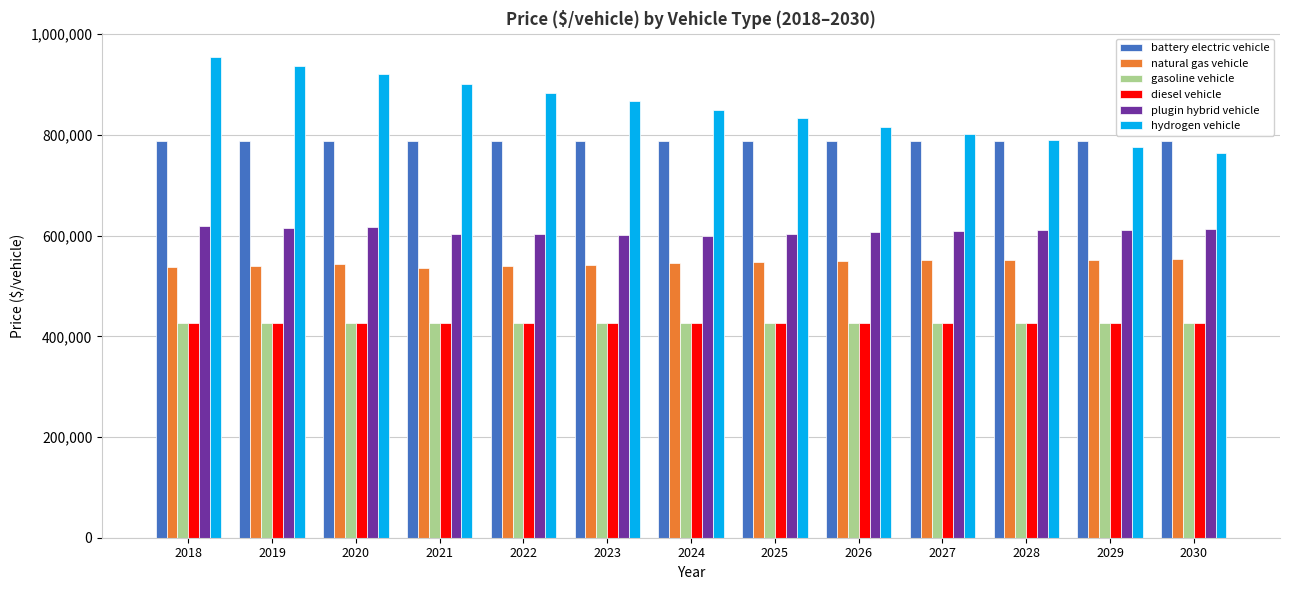

What is the spread (max minus min) of values at 2029?

361327